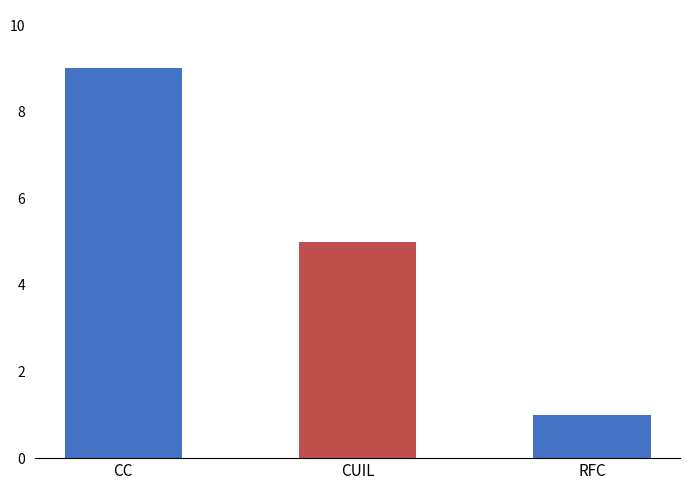

What is the difference between the maximum and second lowest values?

4